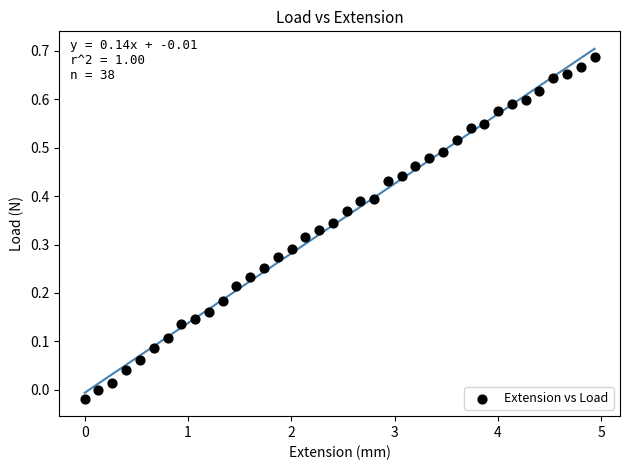

How many data points are displayed?

38